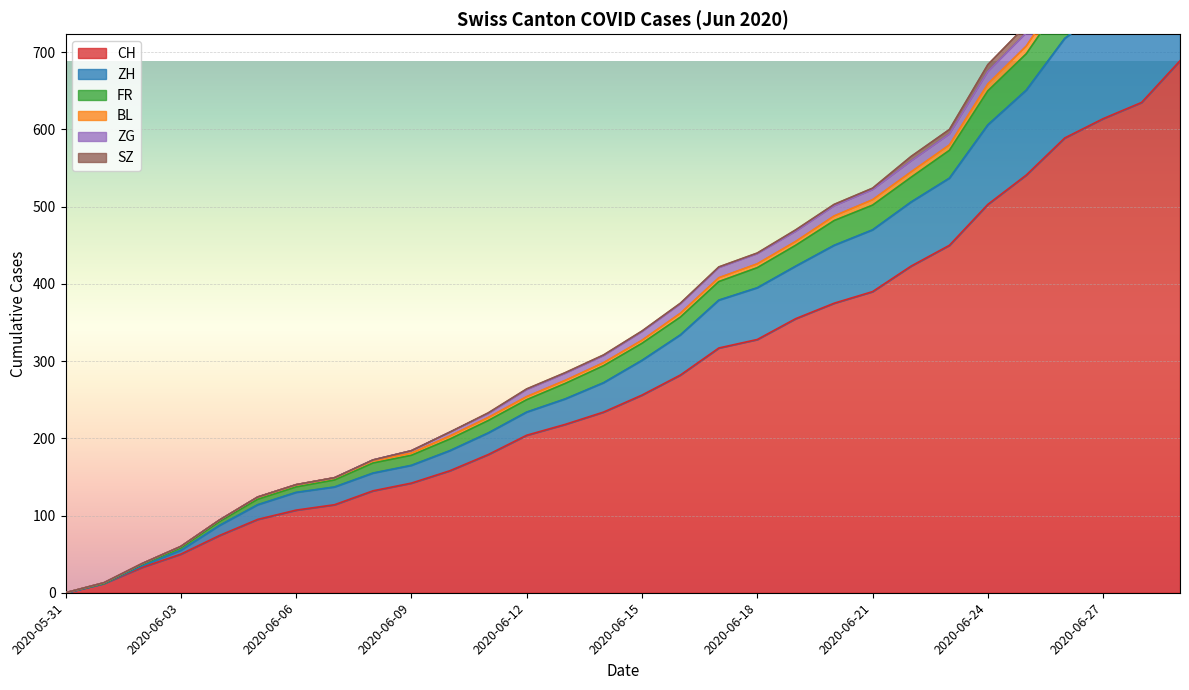

What position from the left is 2020-06-02?

3